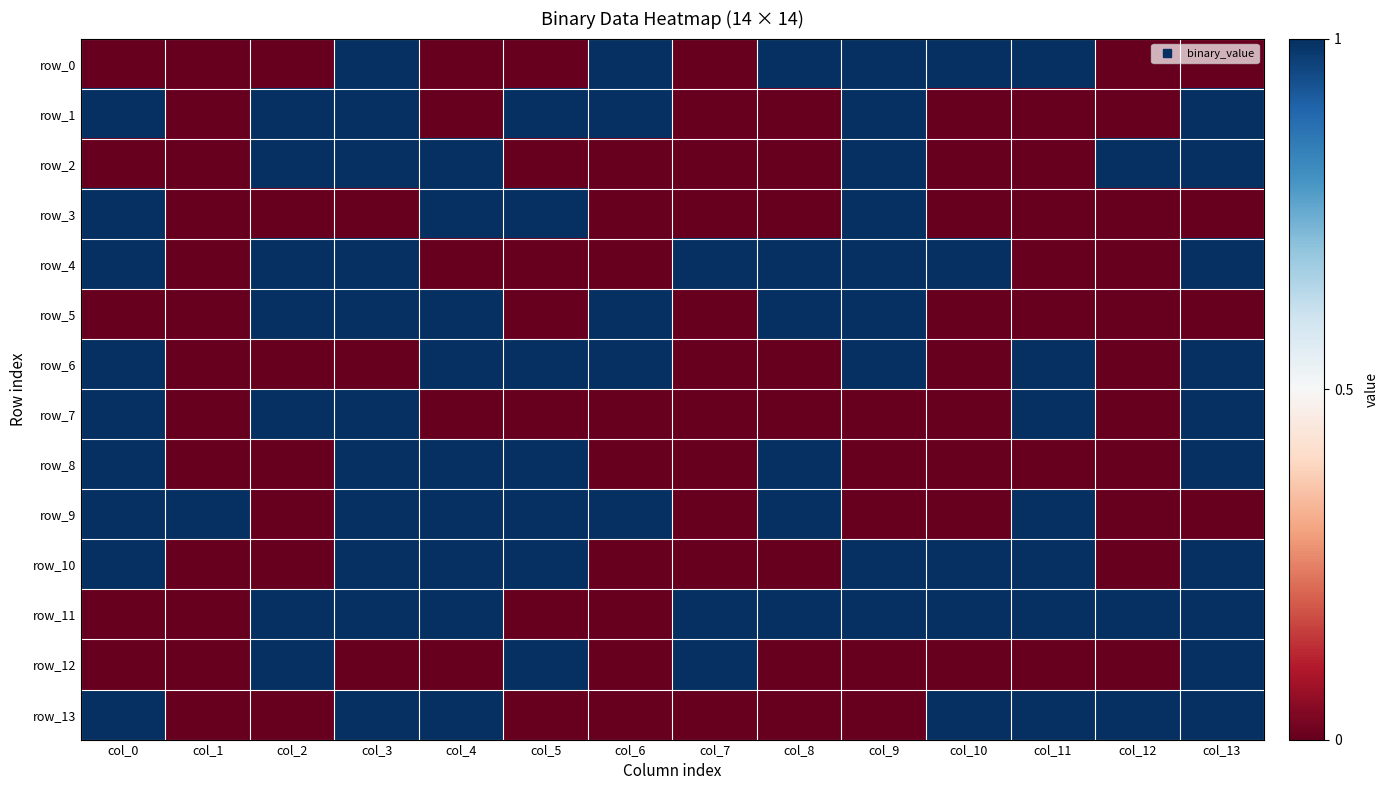

How many row_1 values are between 0 and 1?

14